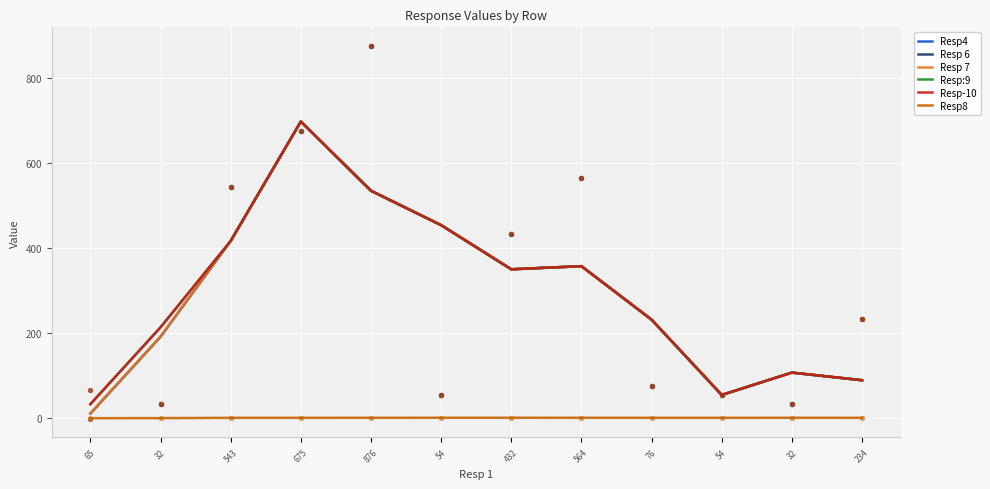

Which series contains the highest Y value?

Resp 6